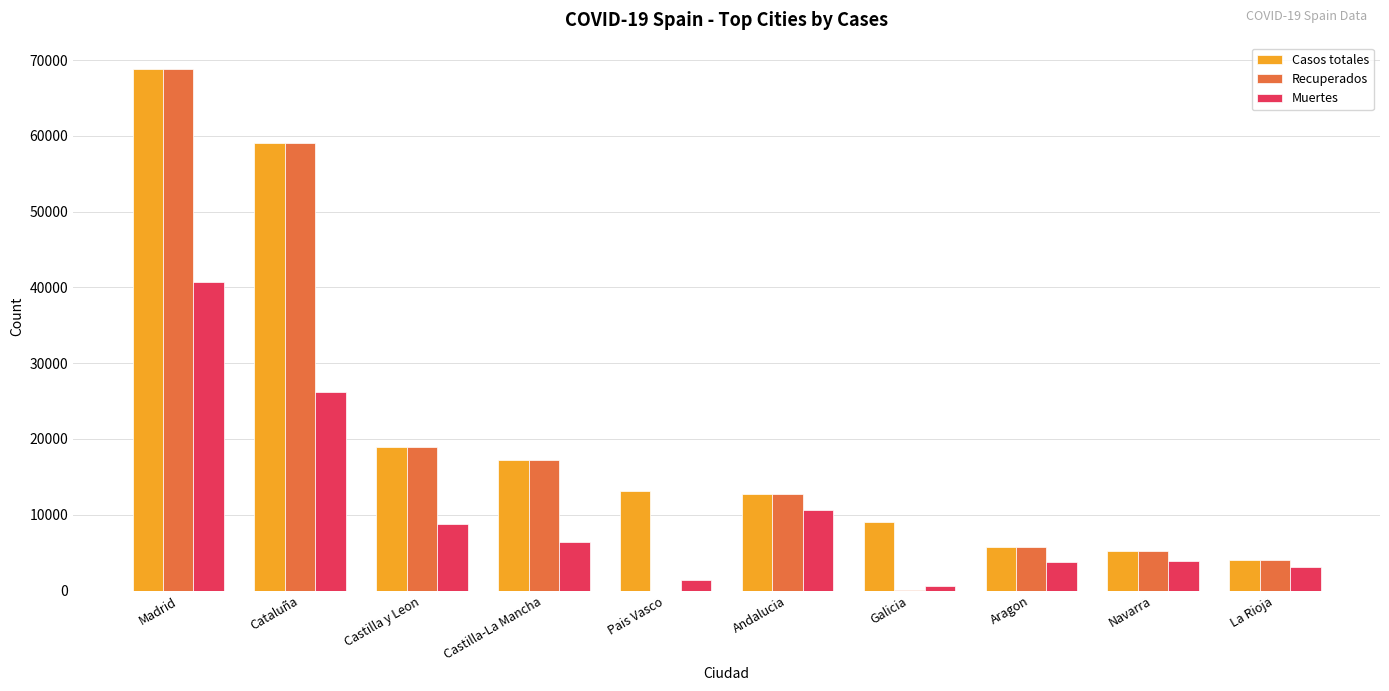

At which category is the sum across all series the highest?

Madrid